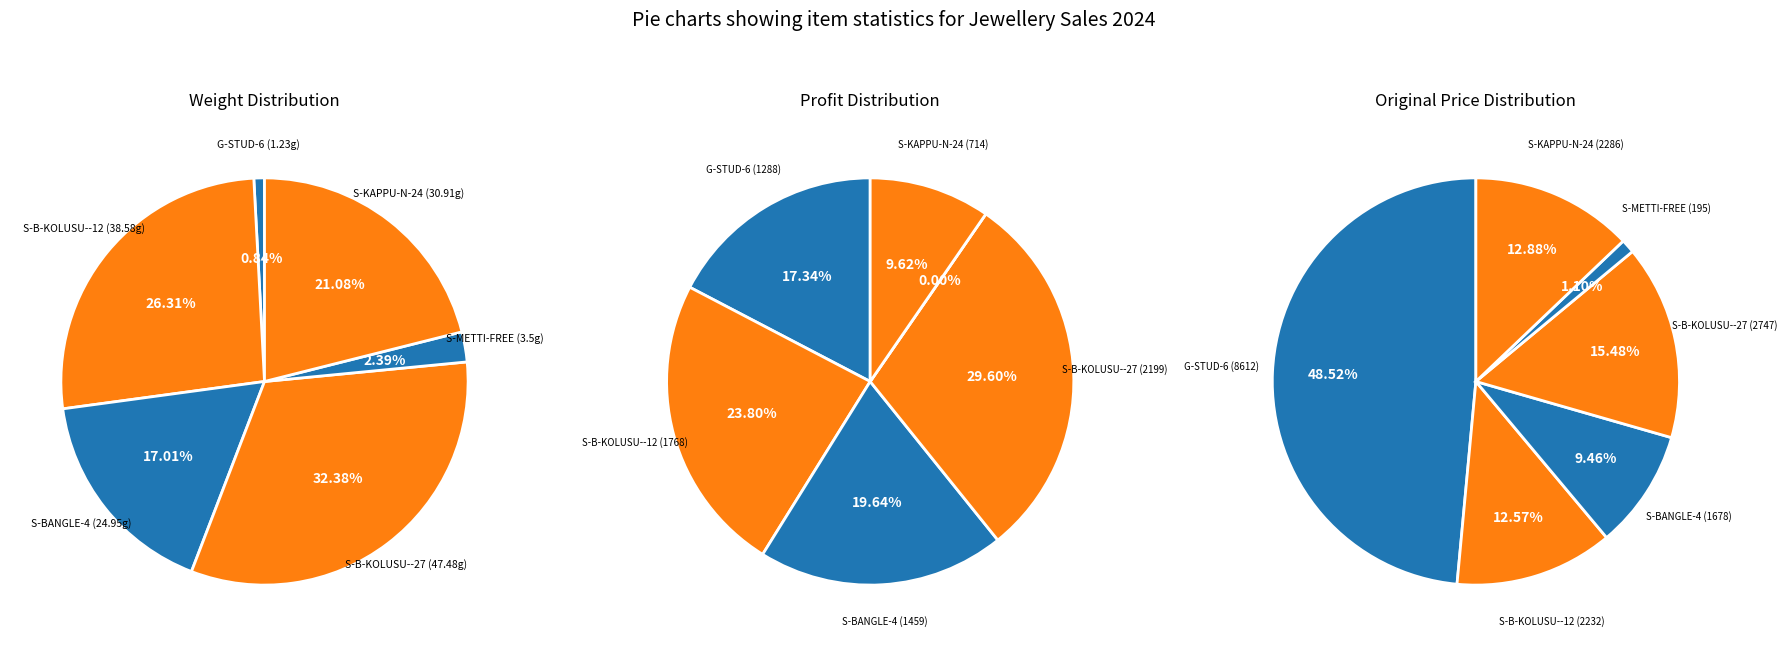

To the nearest percent, what portion does G-STUD-6 represent?

1%